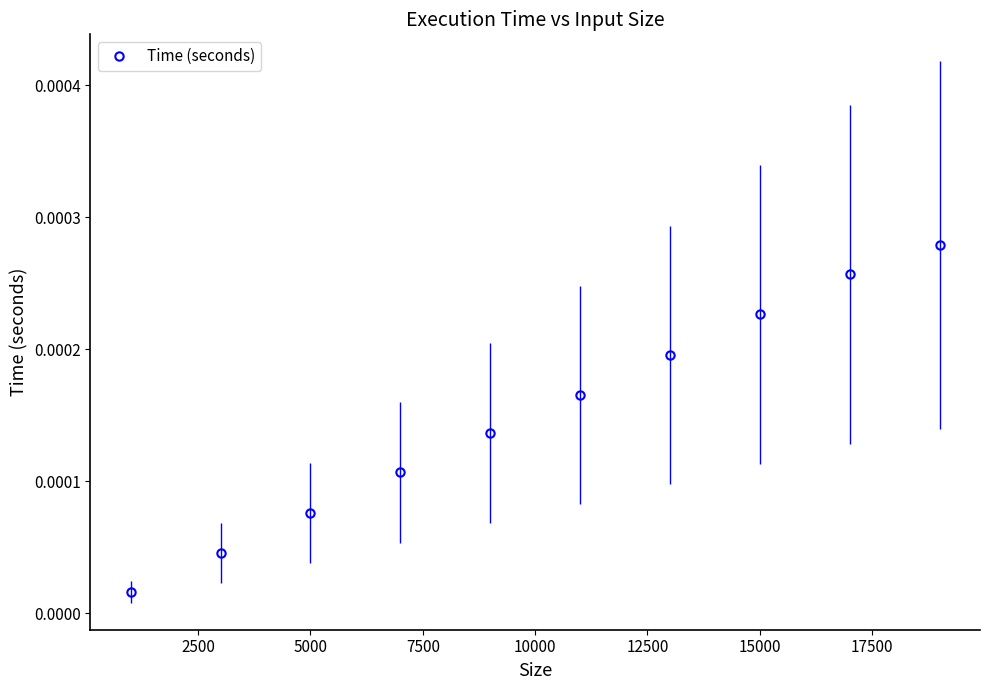

True or false: there are more than 2 points higher than both neighbors.

False